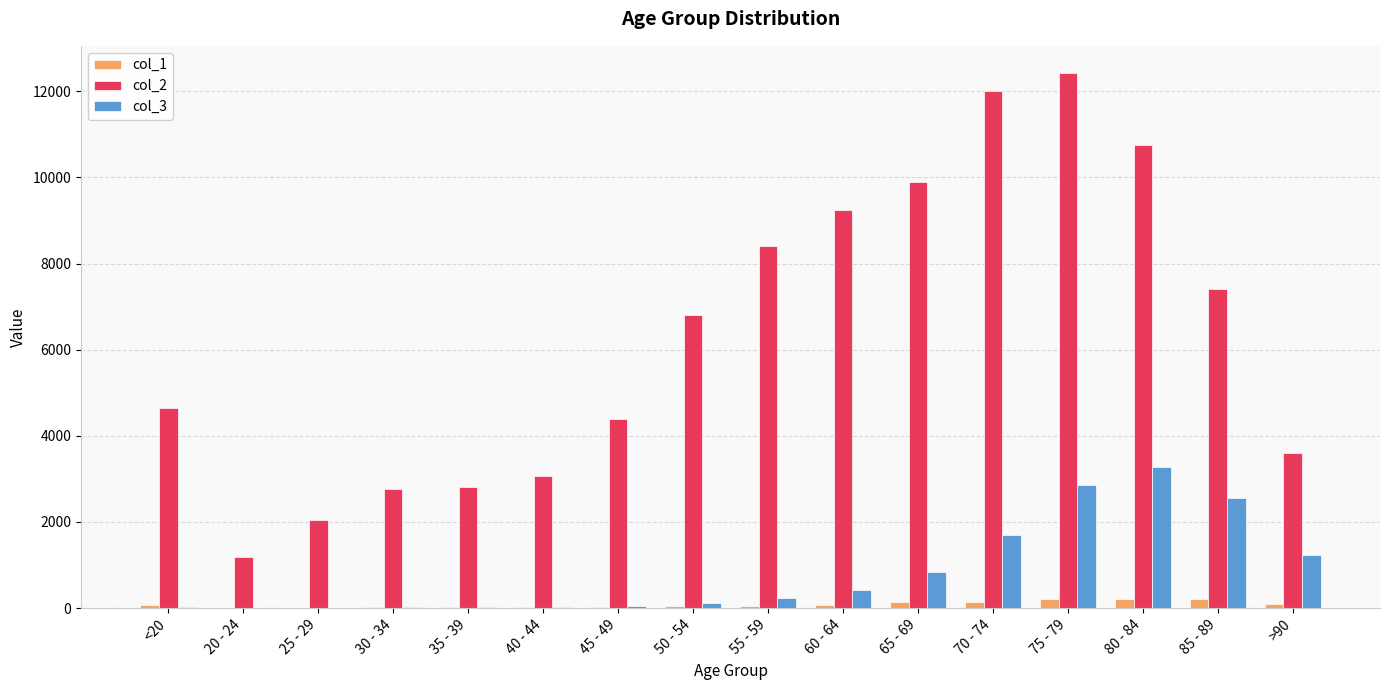

Which category has the highest value across all series?

75 - 79